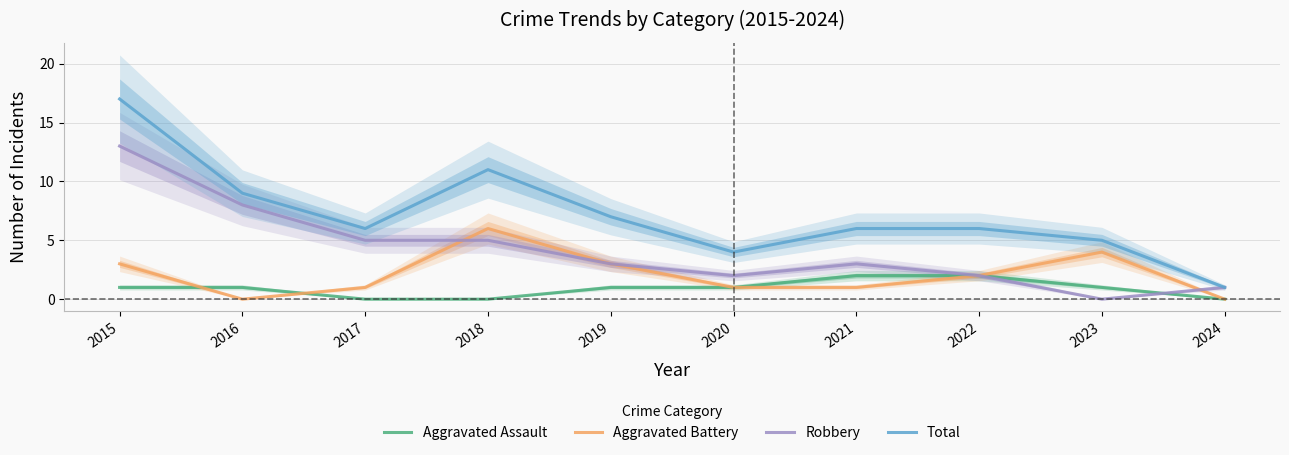

Rank the series by their average value, from highest to lowest.

Total, Robbery, Aggravated Battery, Aggravated Assault